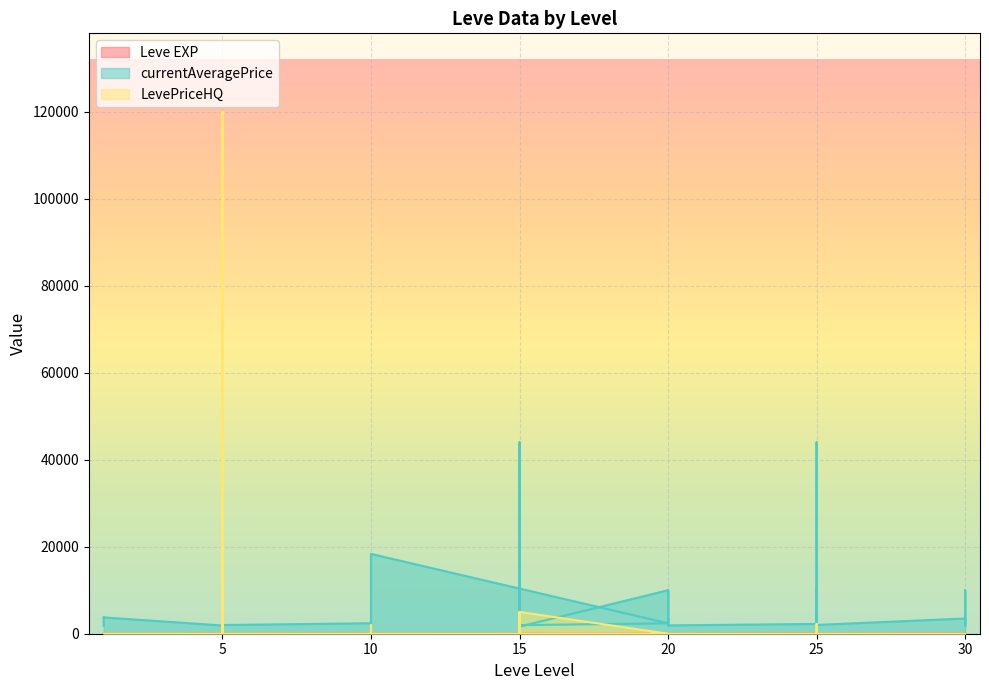

After their last crossing, which series has the higher values: LevePriceHQ or Leve EXP?

Leve EXP